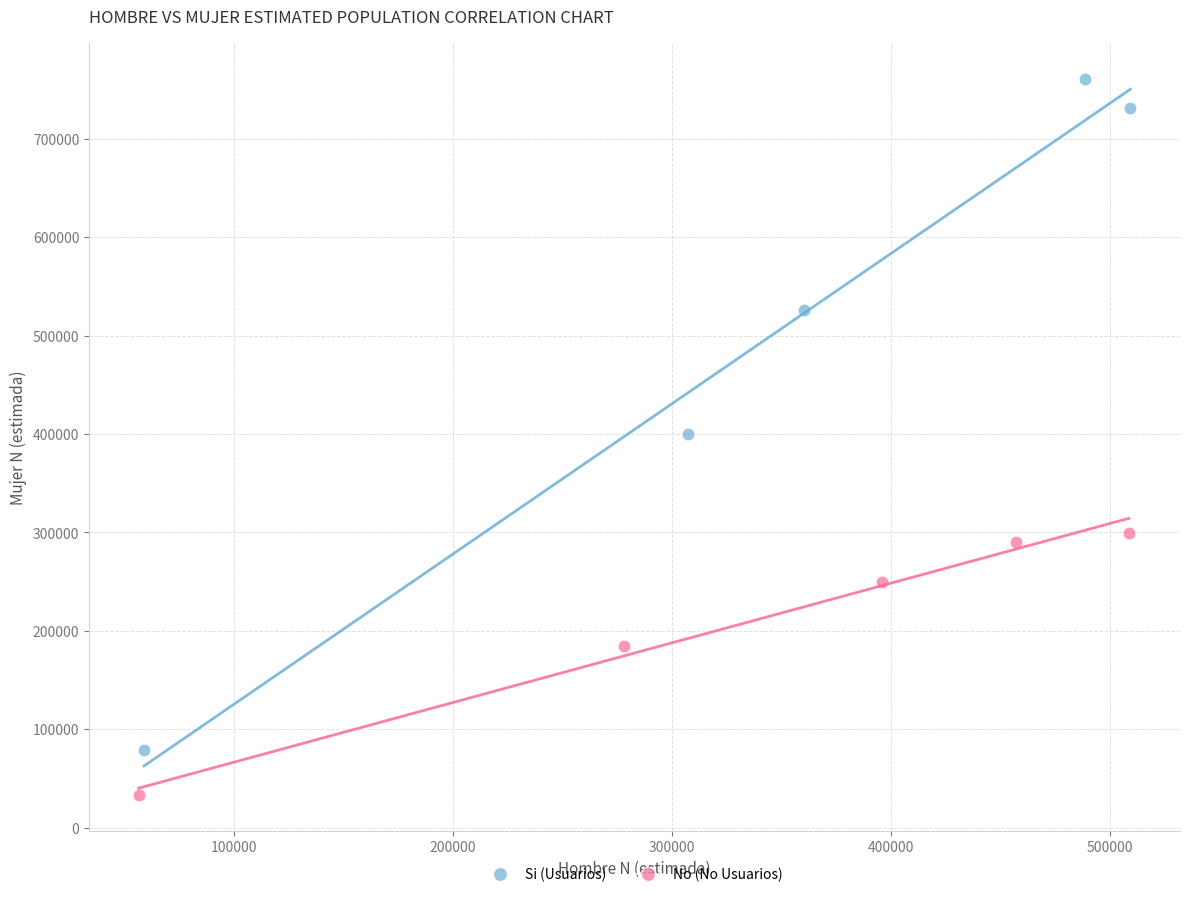

Which series has the largest Y range (max minus min)?

Si (Usuarios)